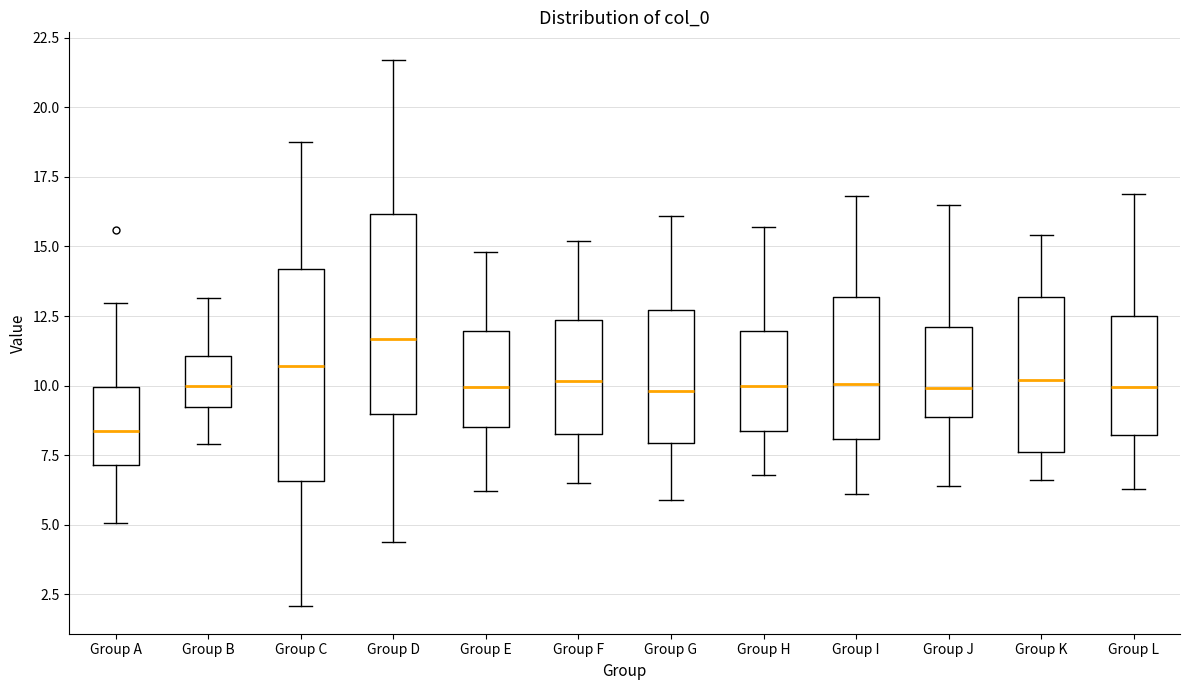

Where does the upper whisker of the box for Group H end on the y-axis? The values are not printed on the chart, so give them approximately, as read against the axis.

15.5